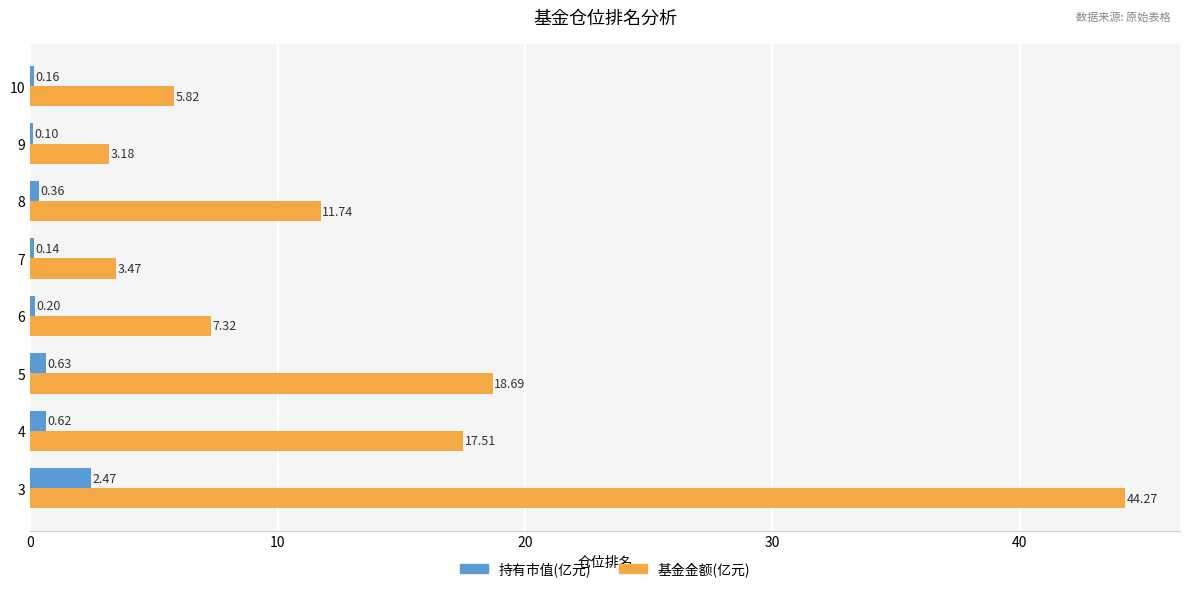

Which series has the largest range (max minus min)?

基金金额(亿元)